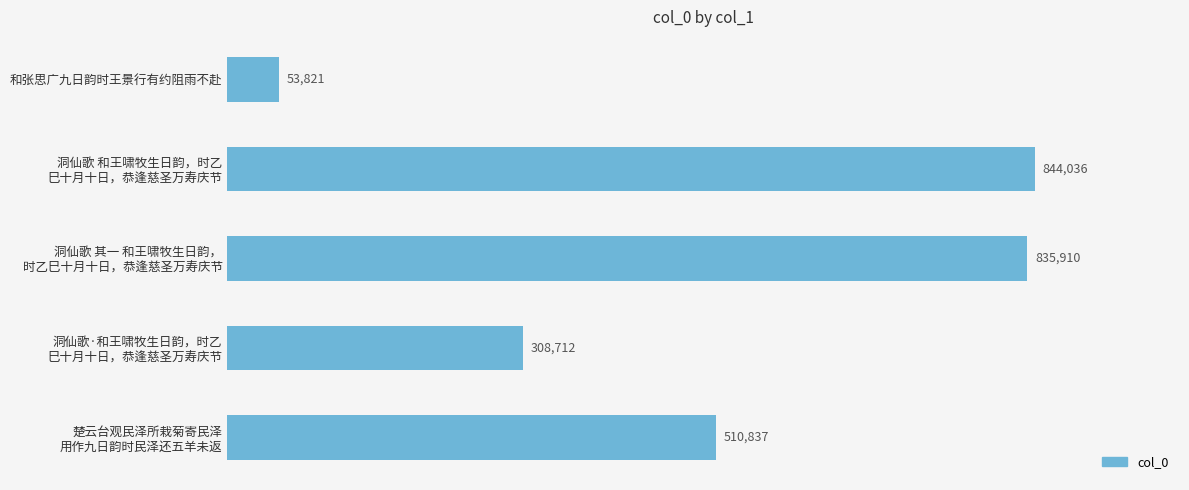

Reading top to bottom, what are all the values shown in this chart?

53821	844036	835910	308712	510837